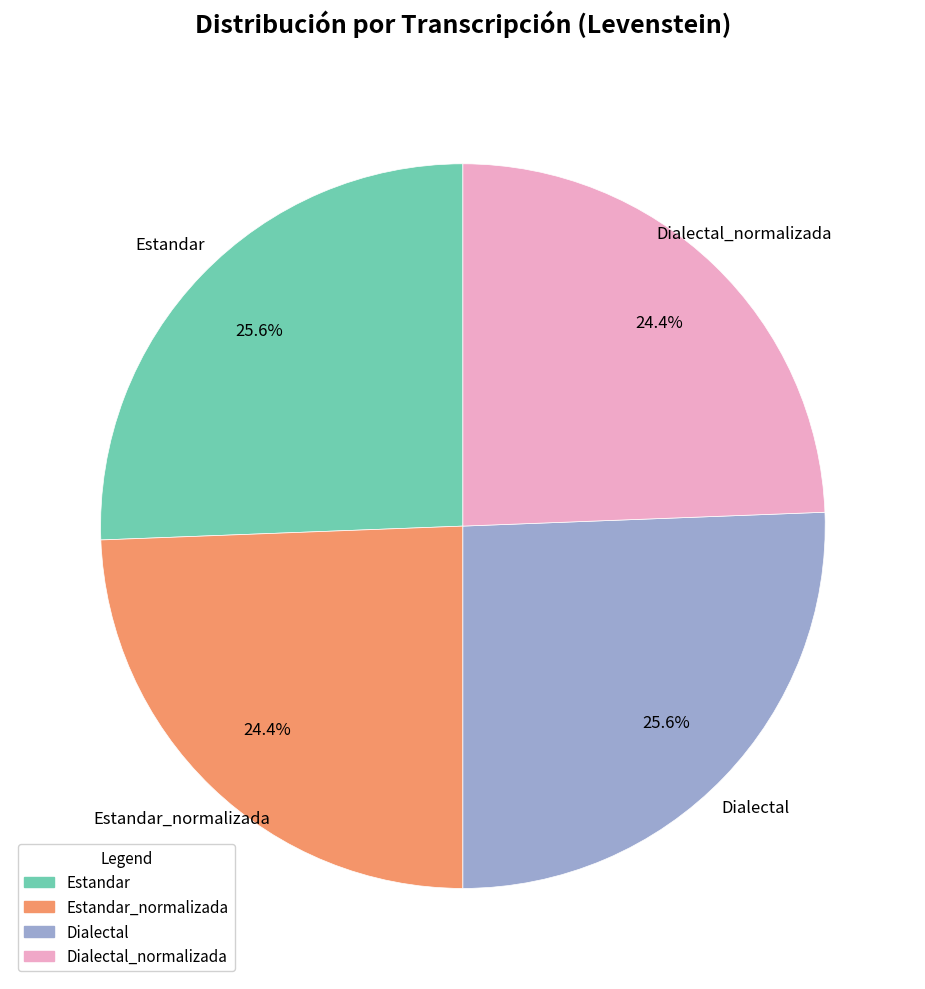

Is there a majority slice in this chart?

No